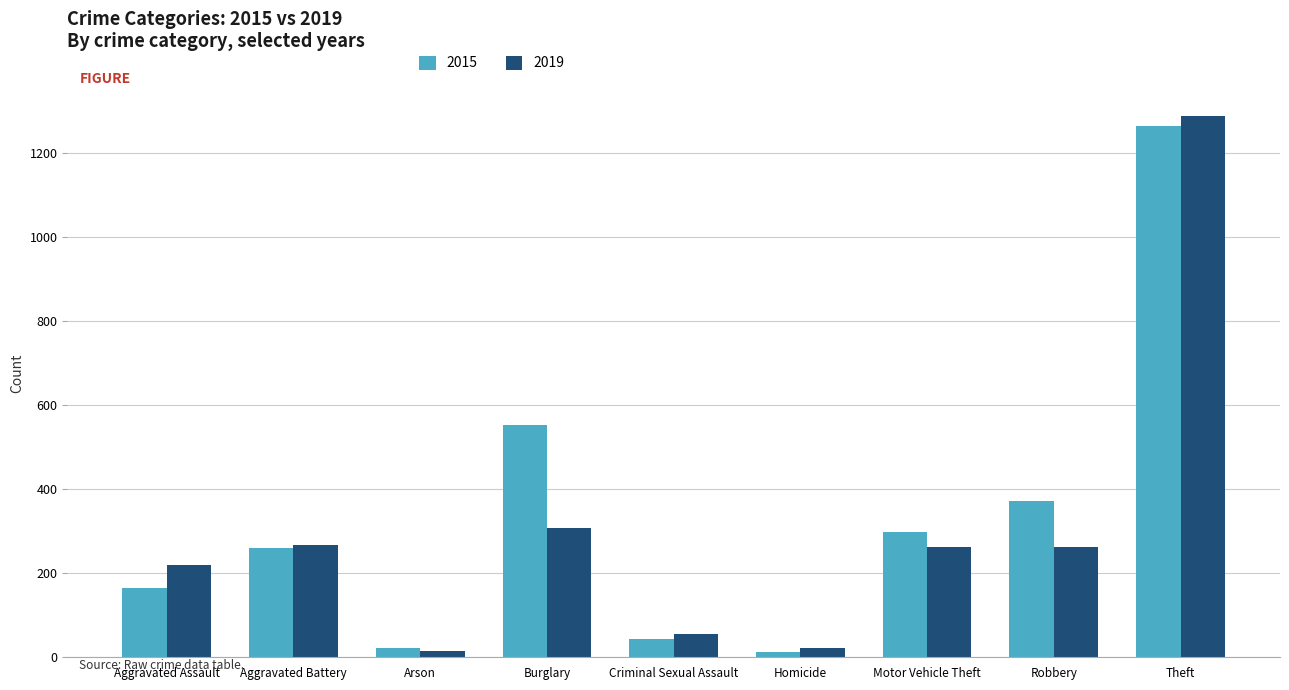

What is the label of the 9th bar from the left?

Theft